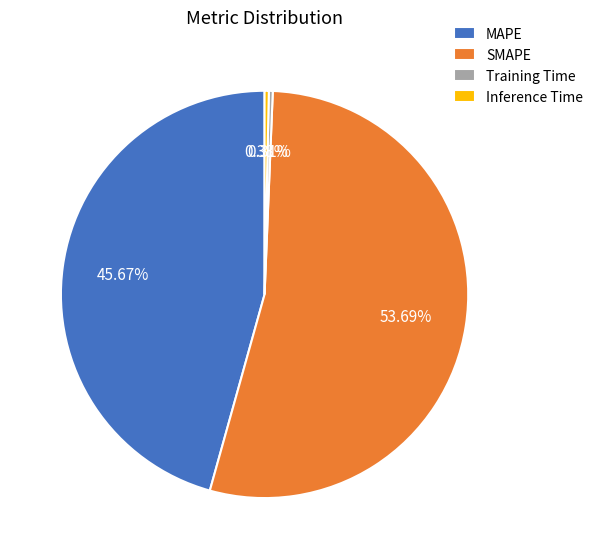

Which category accounts for the majority?

SMAPE